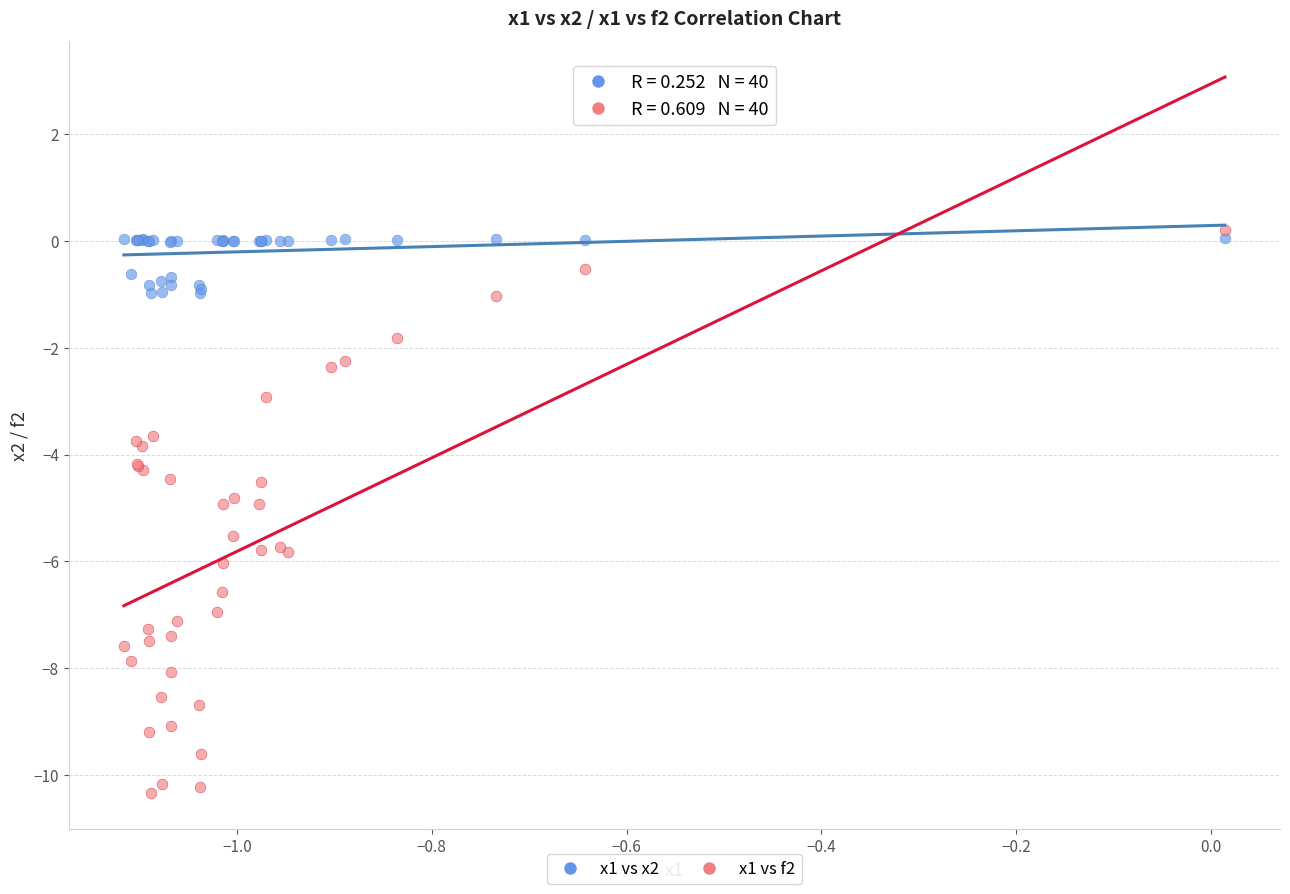

Which series reaches the maximum Y coordinate?

x1 vs f2